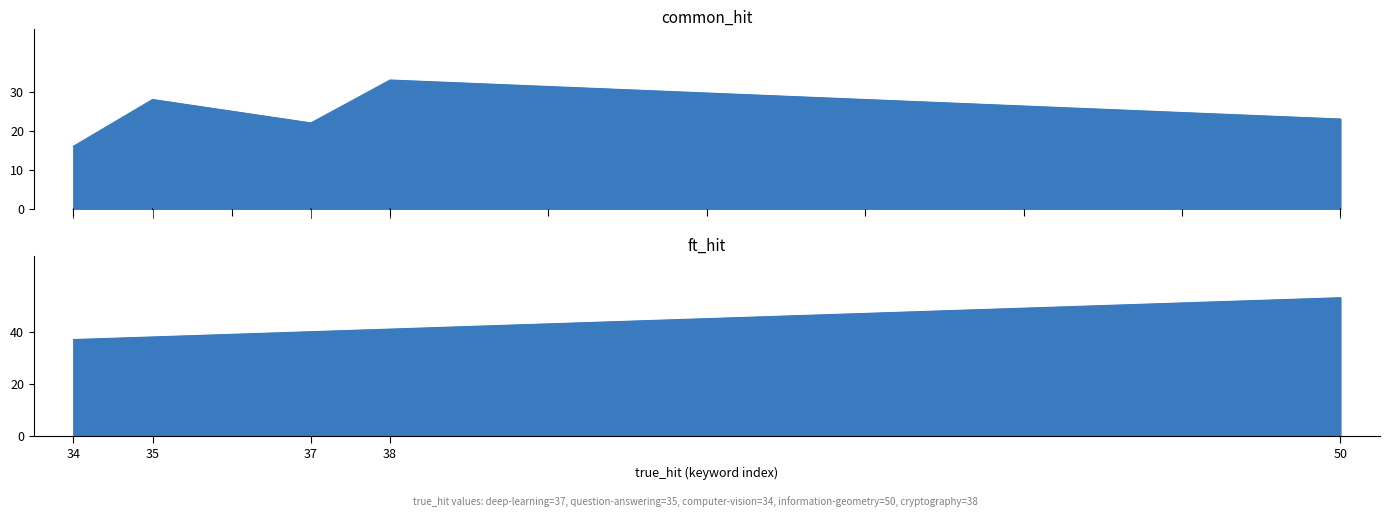

Reading left to right, transcribe all the data shown in this chart.

common_hit: deep-learning=22	question-answering=28	computer-vision=16	information-geometry=23	cryptography=33
ft_hit: deep-learning=40	question-answering=38	computer-vision=37	information-geometry=53	cryptography=41